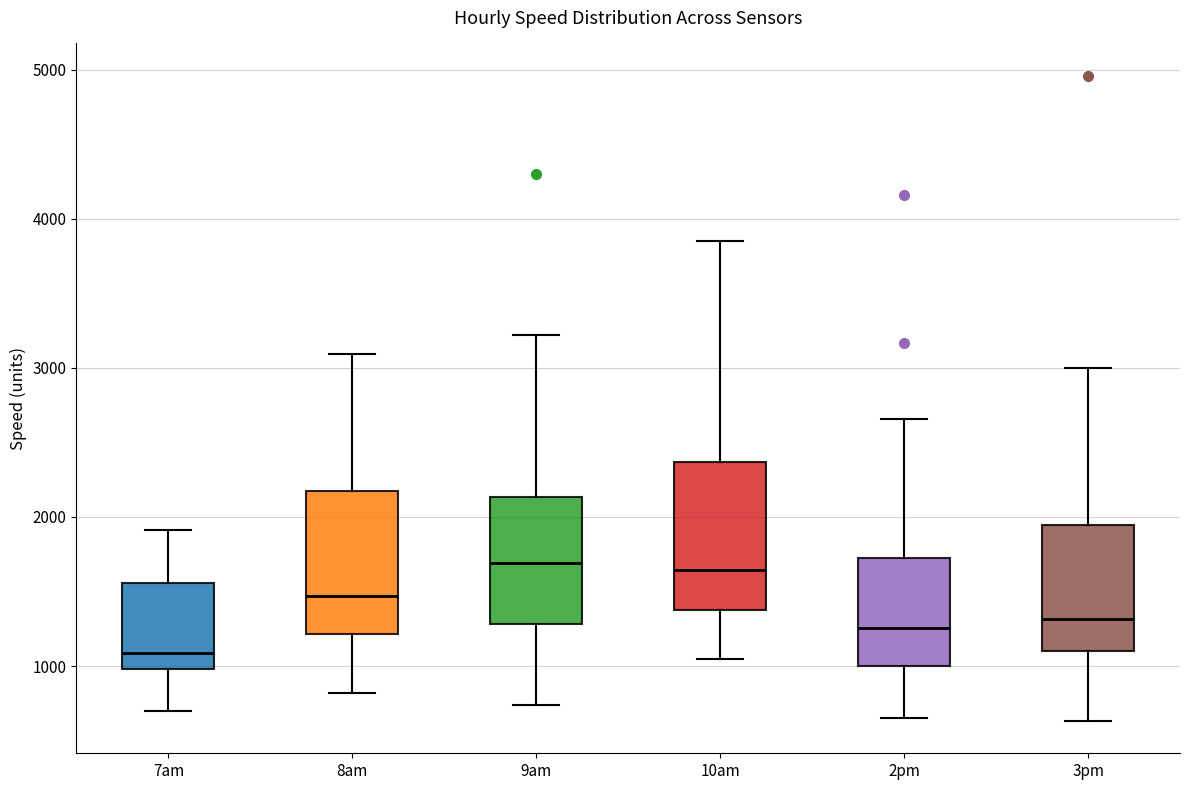

Reading left to right, transcribe this box plot: for each box, give where its median line is, the range the box spans, and where its two whiskers end, as read against the y-axis. The values are not printed on the chart, so give them approximately, as read against the axis.

7am: median 1100, box 1000 to 1600, whiskers 700 to 1900
8am: median 1500, box 1200 to 2200, whiskers 800 to 3100
9am: median 1700, box 1300 to 2100, whiskers 700 to 3200
10am: median 1600, box 1400 to 2400, whiskers 1000 to 3900
2pm: median 1300, box 1000 to 1700, whiskers 700 to 2700
3pm: median 1300, box 1100 to 1900, whiskers 600 to 3000